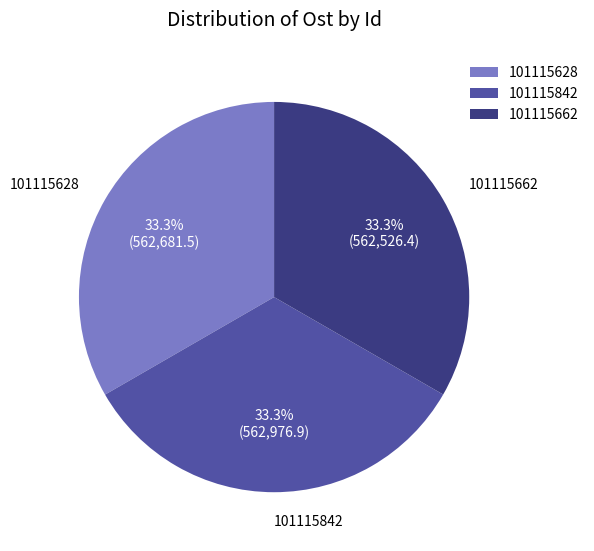

What portion of the pie excludes 101115662?

66.7%